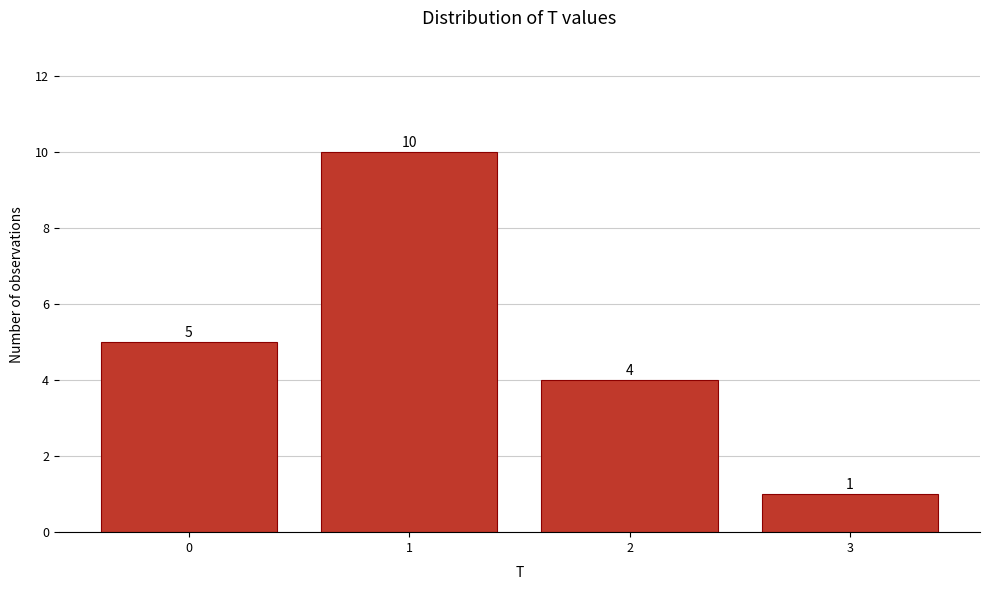

Reading left to right, transcribe all the data shown in this chart.

0=5	1=10	2=4	3=1